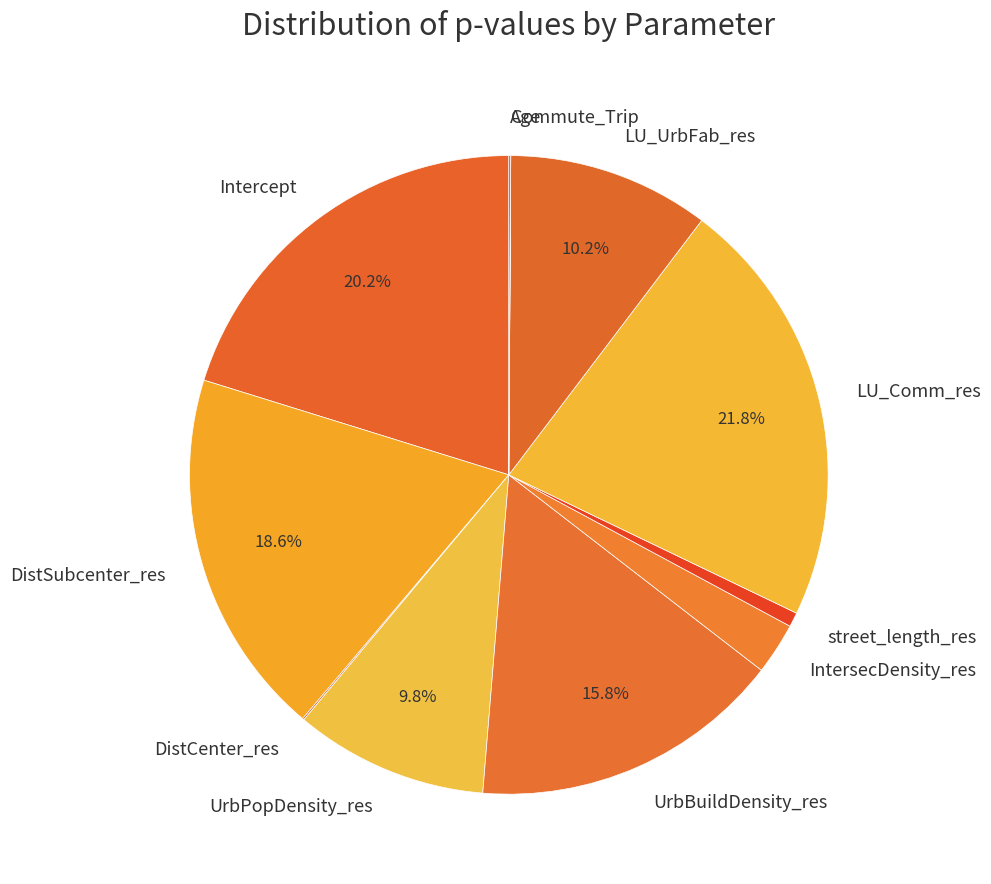

To the nearest percent, what portion does LU_Comm_res represent?

22%